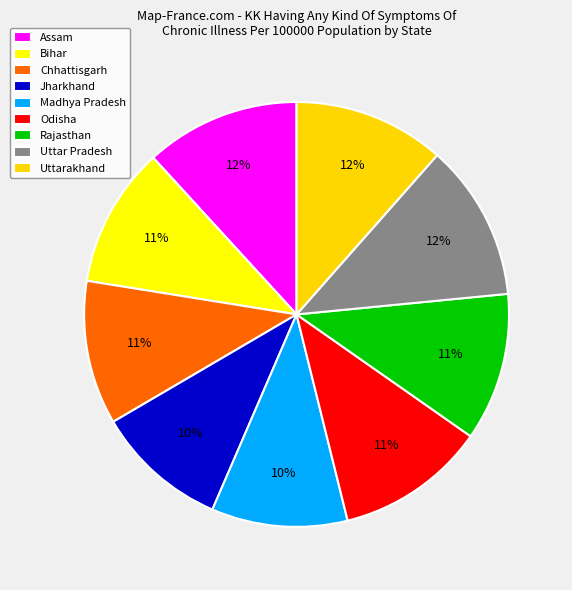

How many segments does this pie chart have?

9